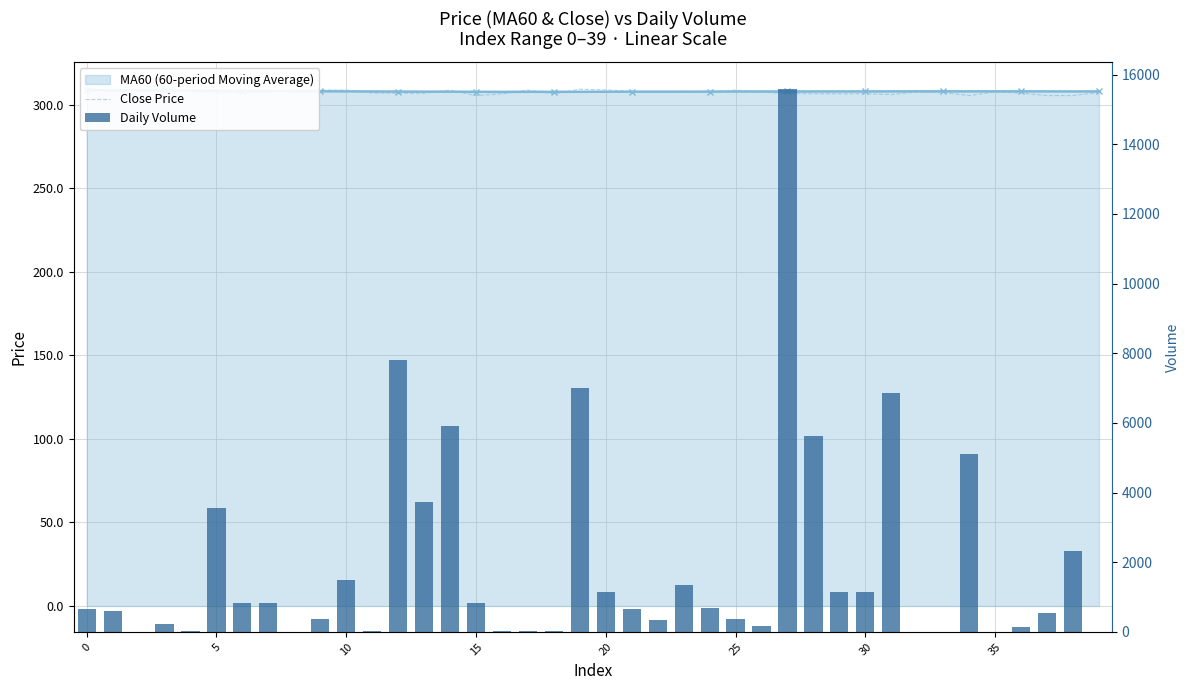

What is the difference between the second highest and minimum values in the Daily Volume series?

7789.8